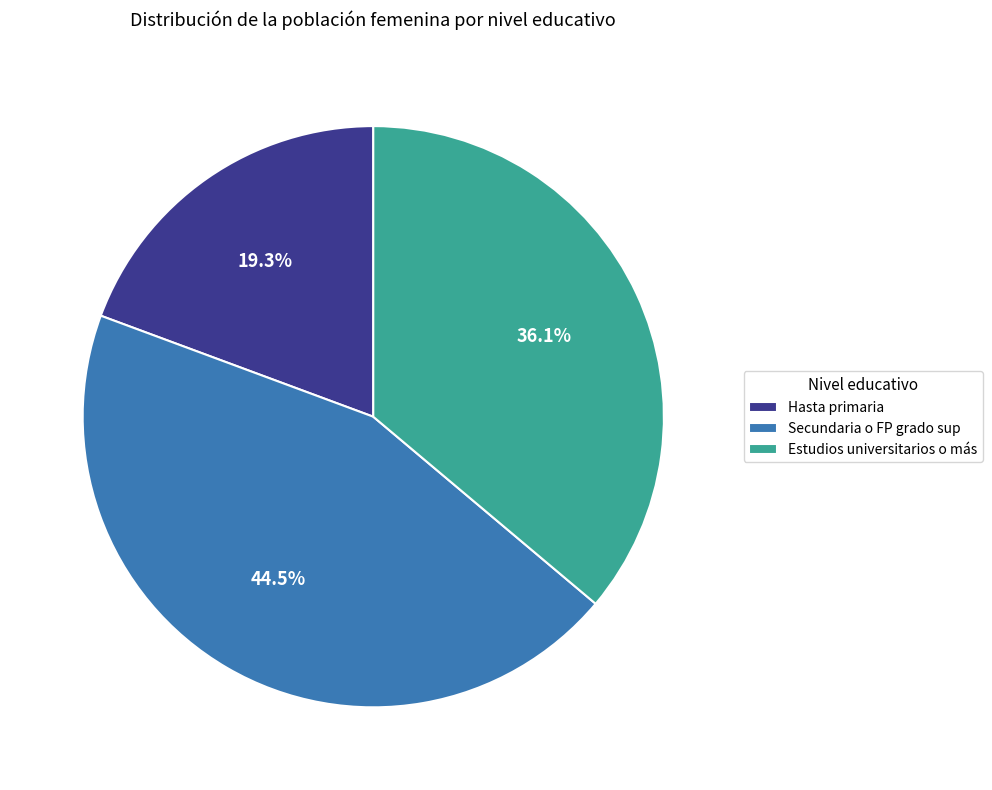

Does any single category account for the majority?

No